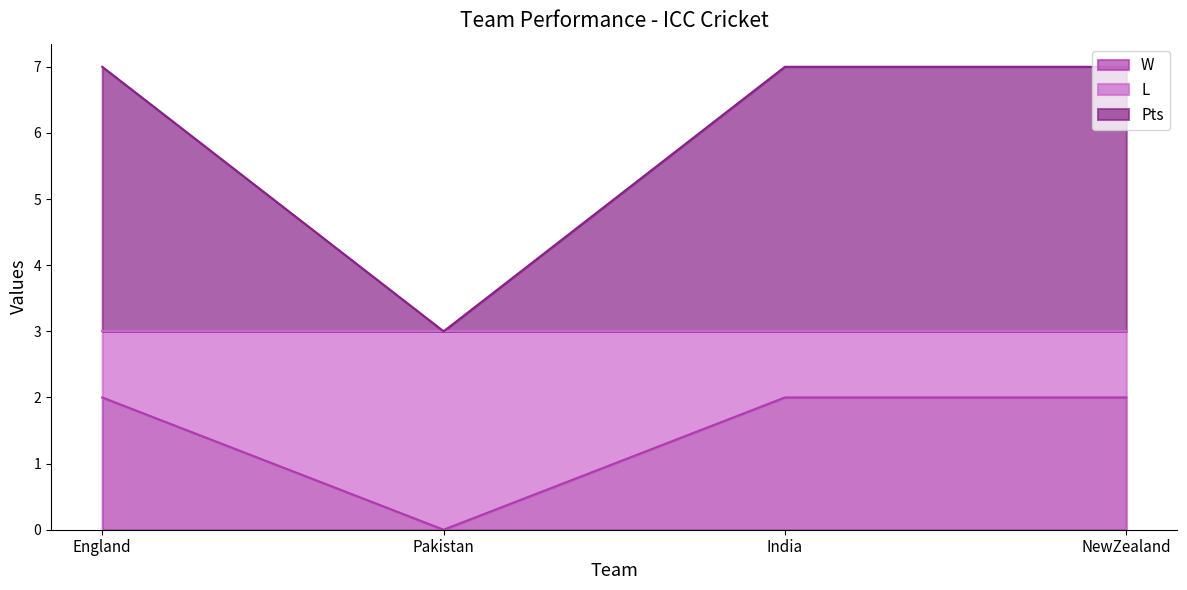

How many interior local valleys does the W series have?

1